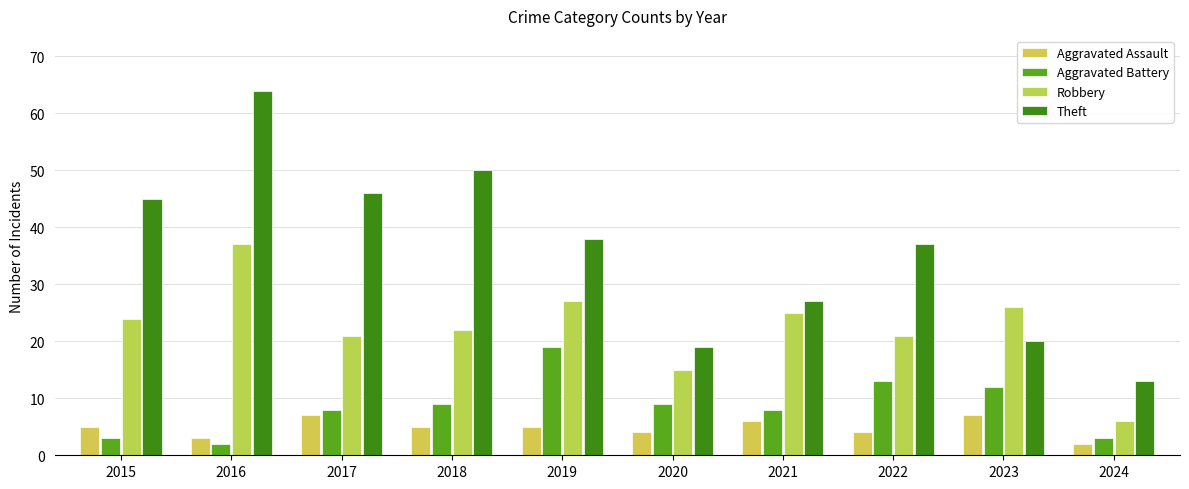

Reading right to left, what are all the values shown in this chart?

Aggravated Assault: 2024=2	2023=7	2022=4	2021=6	2020=4	2019=5	2018=5	2017=7	2016=3	2015=5
Aggravated Battery: 2024=3	2023=12	2022=13	2021=8	2020=9	2019=19	2018=9	2017=8	2016=2	2015=3
Robbery: 2024=6	2023=26	2022=21	2021=25	2020=15	2019=27	2018=22	2017=21	2016=37	2015=24
Theft: 2024=13	2023=20	2022=37	2021=27	2020=19	2019=38	2018=50	2017=46	2016=64	2015=45